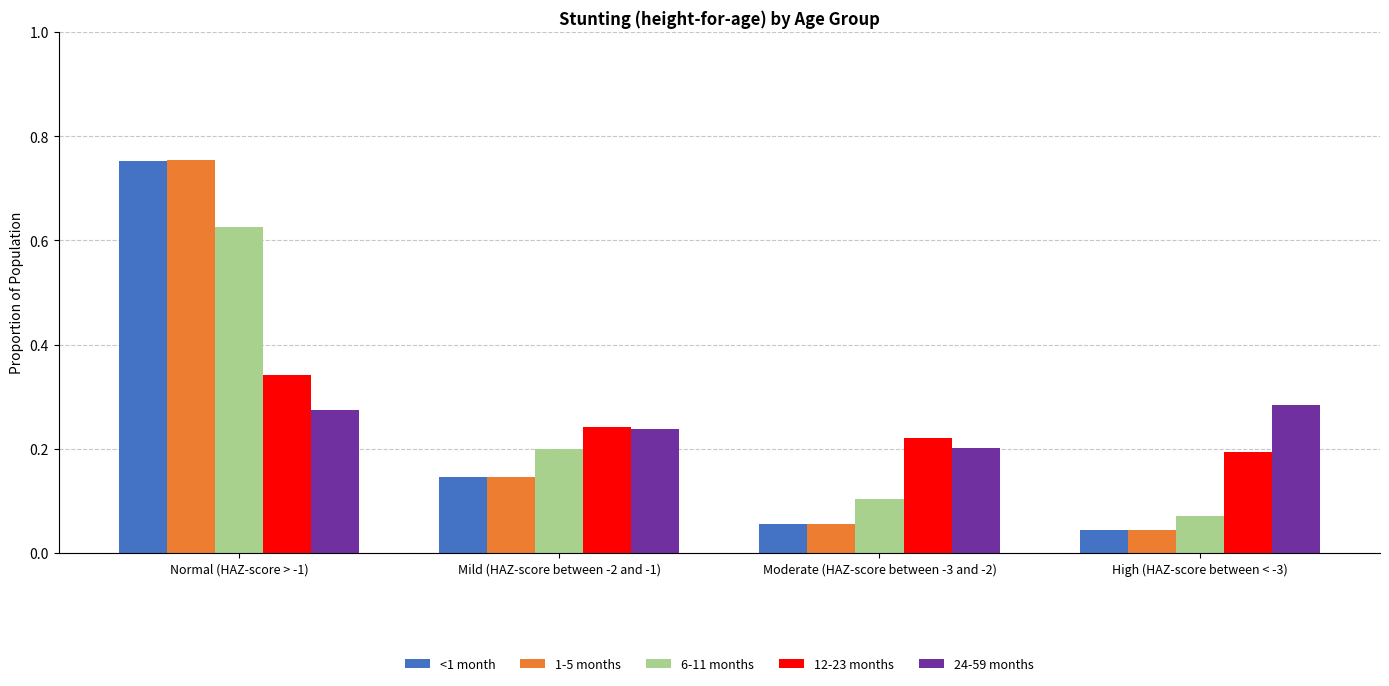

Is it true that 6-11 months equals 0.2 at Mild (HAZ-score between -2 and -1)?

True